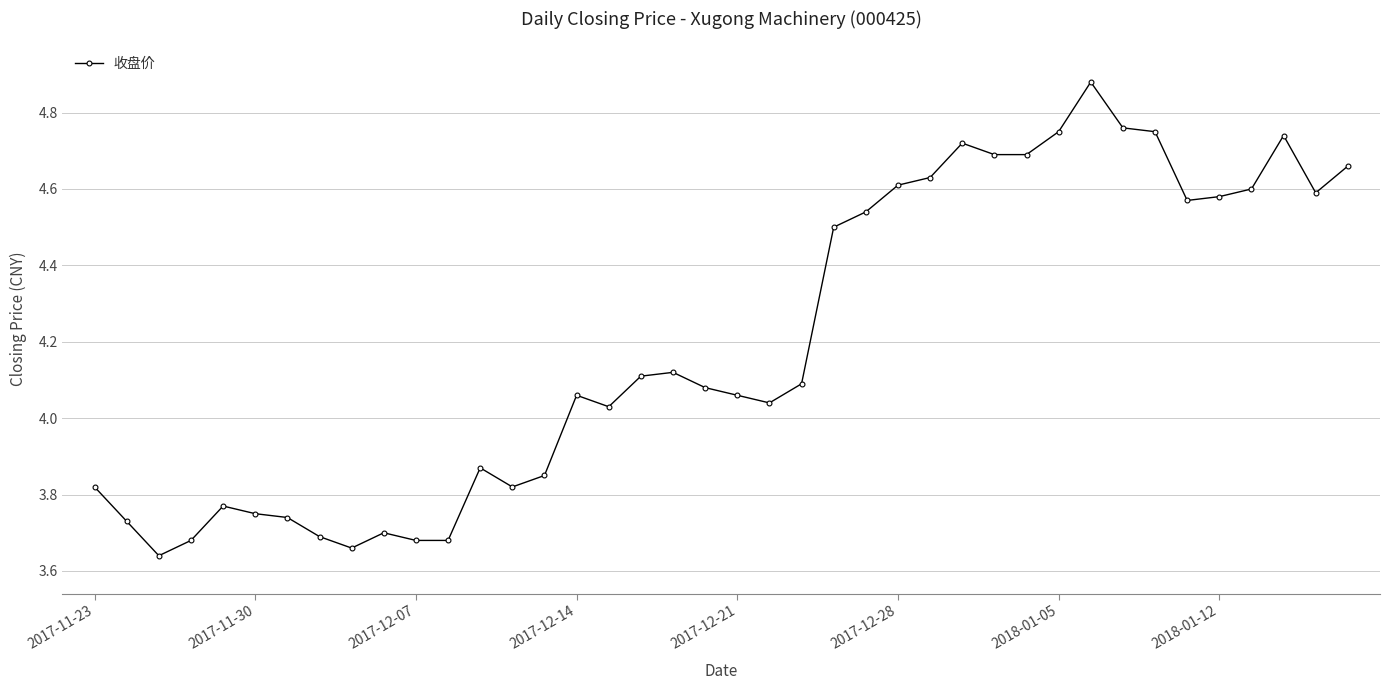

True or false: the data has more than 0 interior local peaks.

True